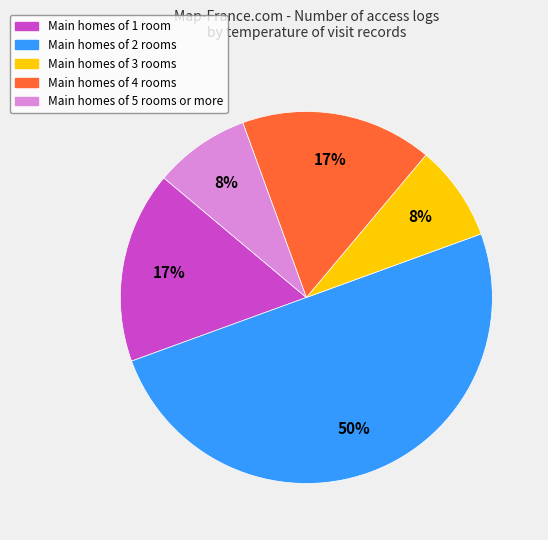

How many segments does this pie chart have?

5